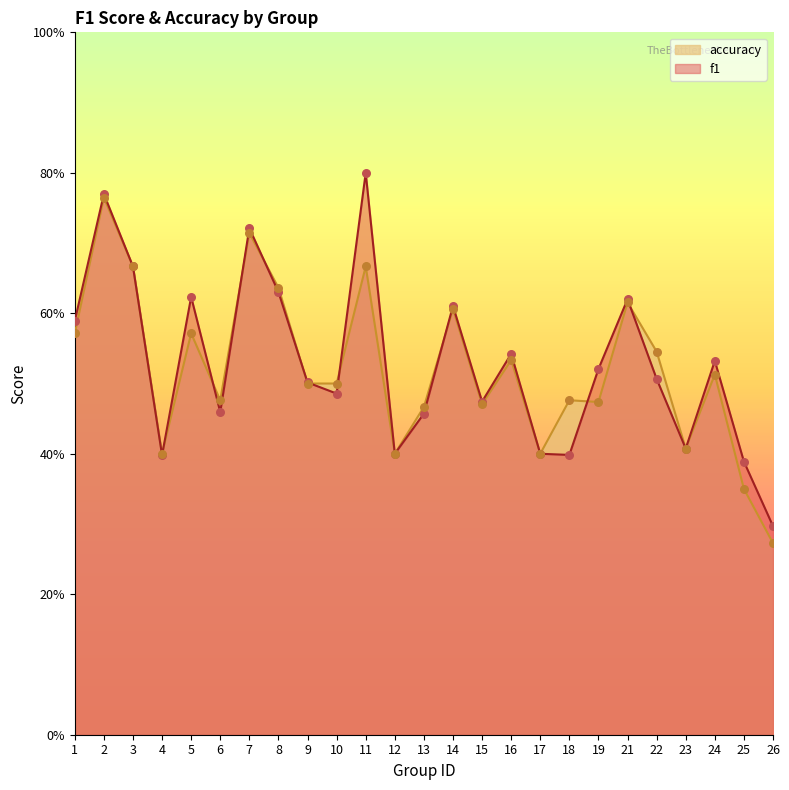

Which series contains the highest Y value?

f1